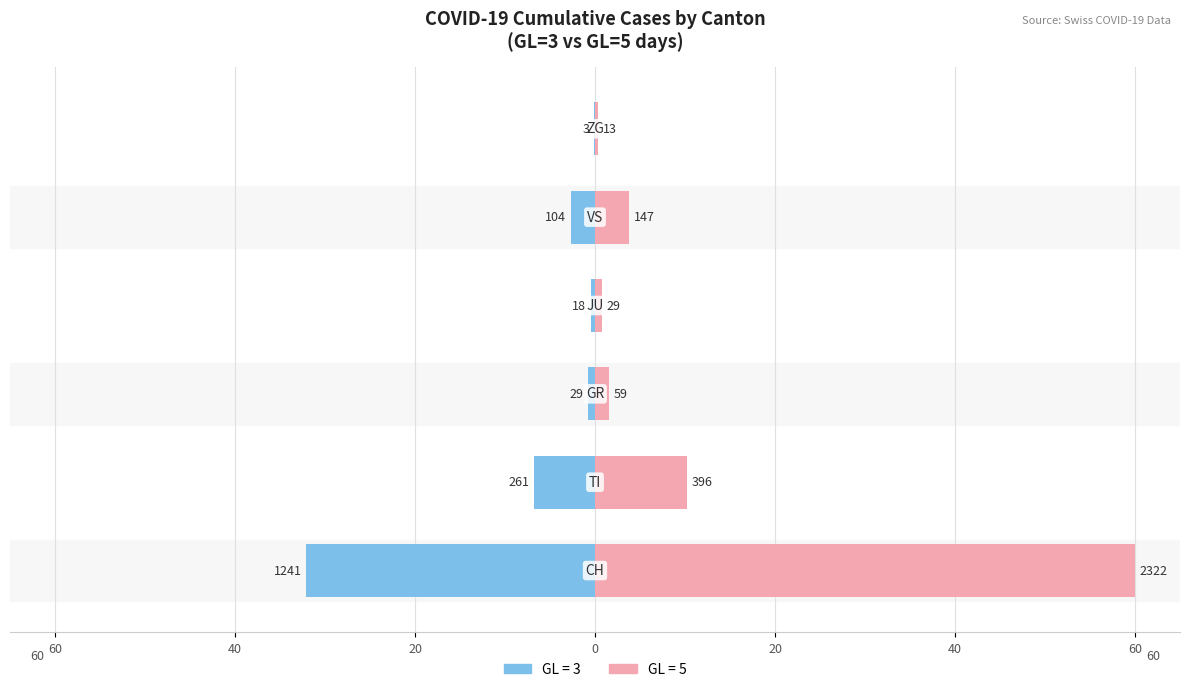

At 60, list the series in order from smallest to largest.

GL=3, GL=5